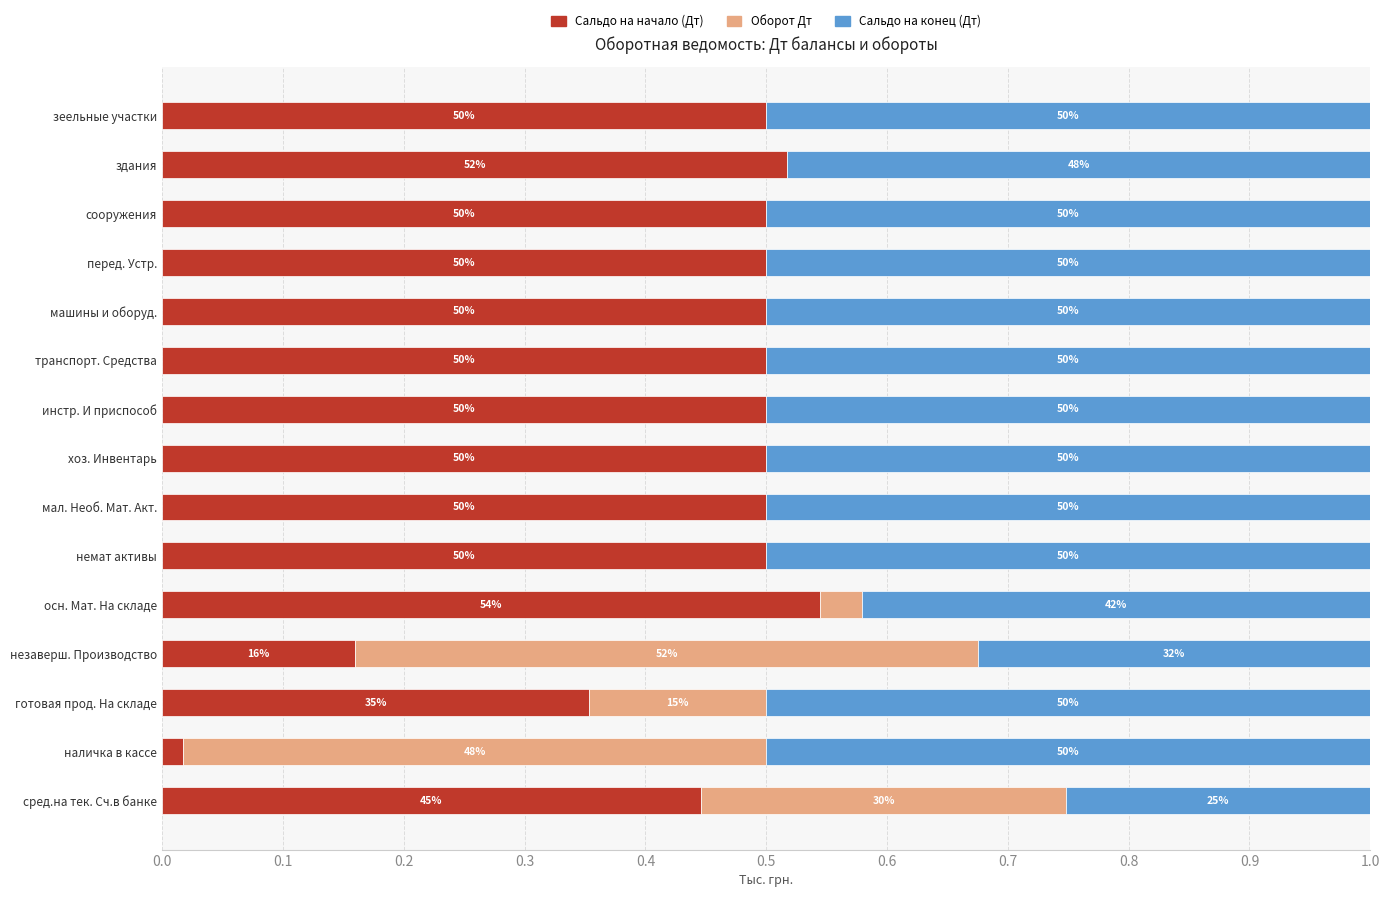

What are all the series names shown in the legend?

Сальдо на начало (Дт), Оборот Дт, Сальдо на конец (Дт)